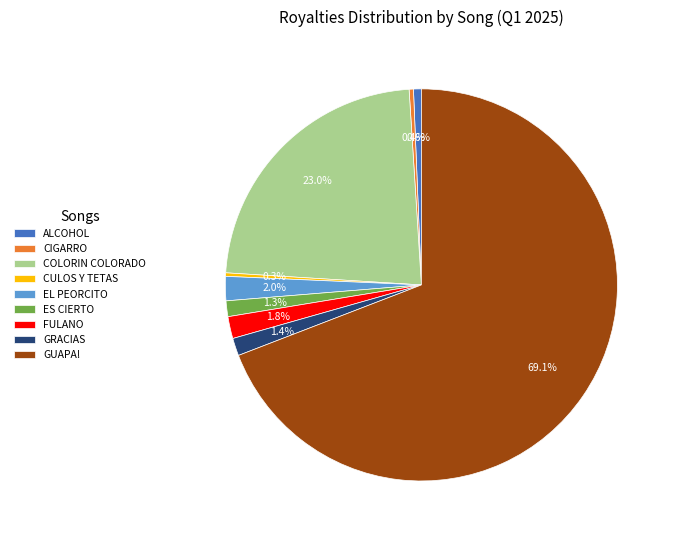

Which has a higher value, COLORIN COLORADO or ES CIERTO?

COLORIN COLORADO